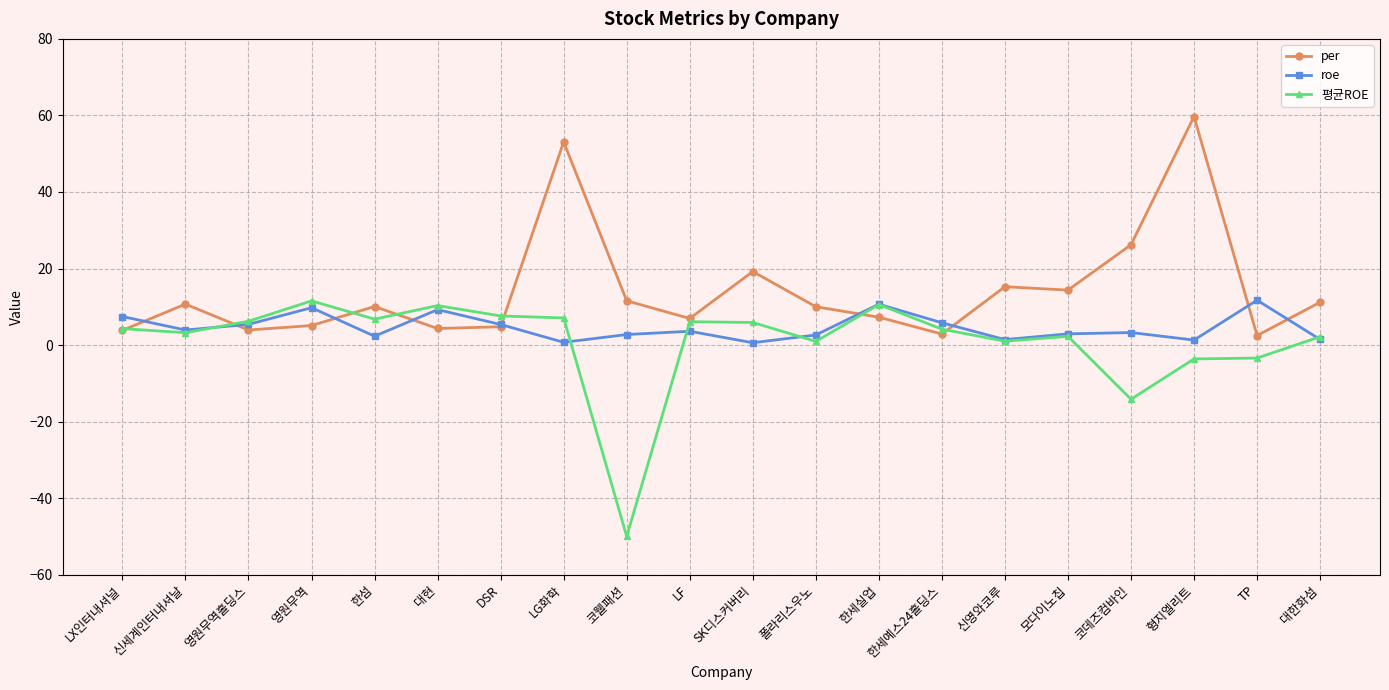

Which category has the lowest value across all series?

코웰패션